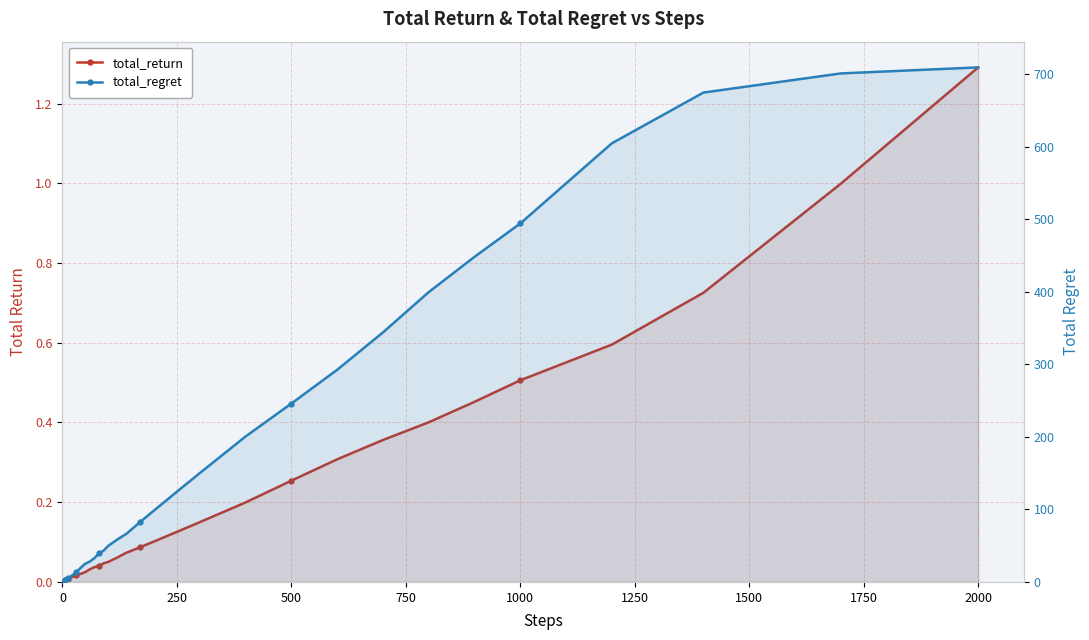

What is the label of the 35th point from the right?

1250